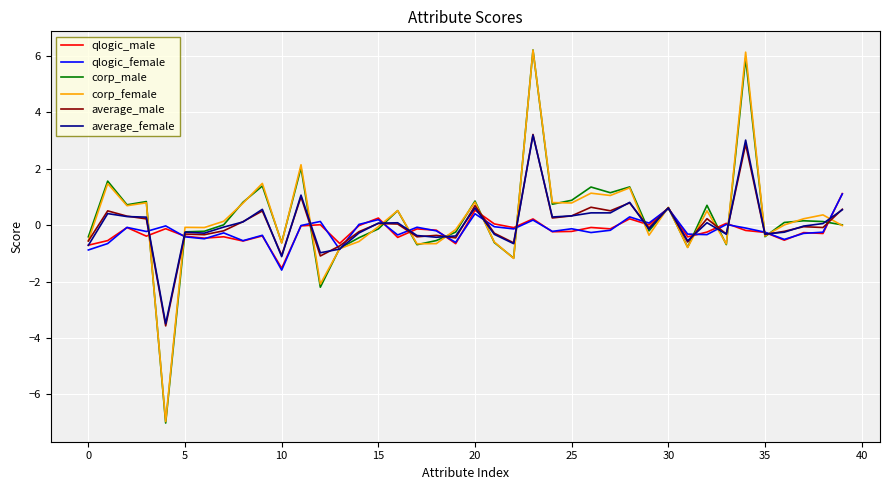

What are all the series names shown in the legend?

qlogic_male, qlogic_female, corp_male, corp_female, average_male, average_female